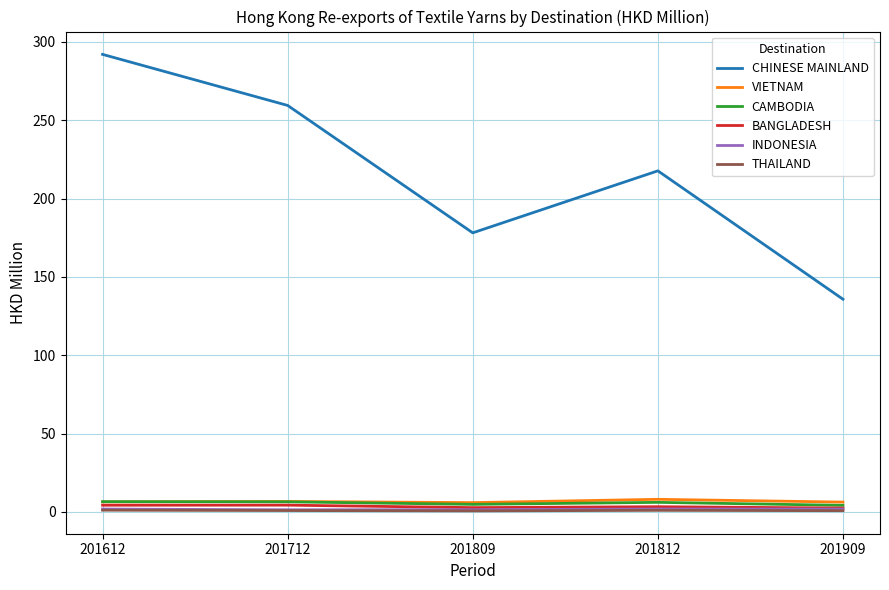

What is the difference between the maximum and second lowest values in the VIETNAM series?

1.8